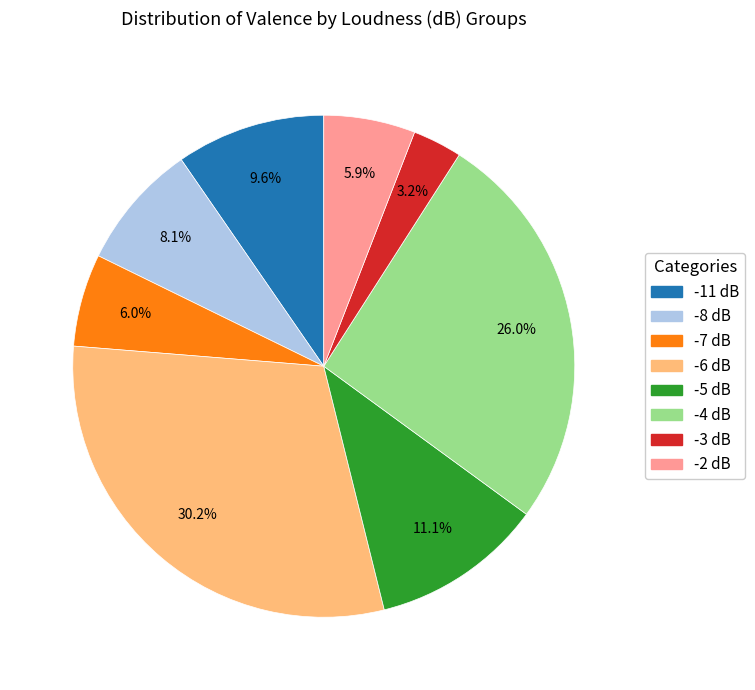

Is there a majority slice in this chart?

No